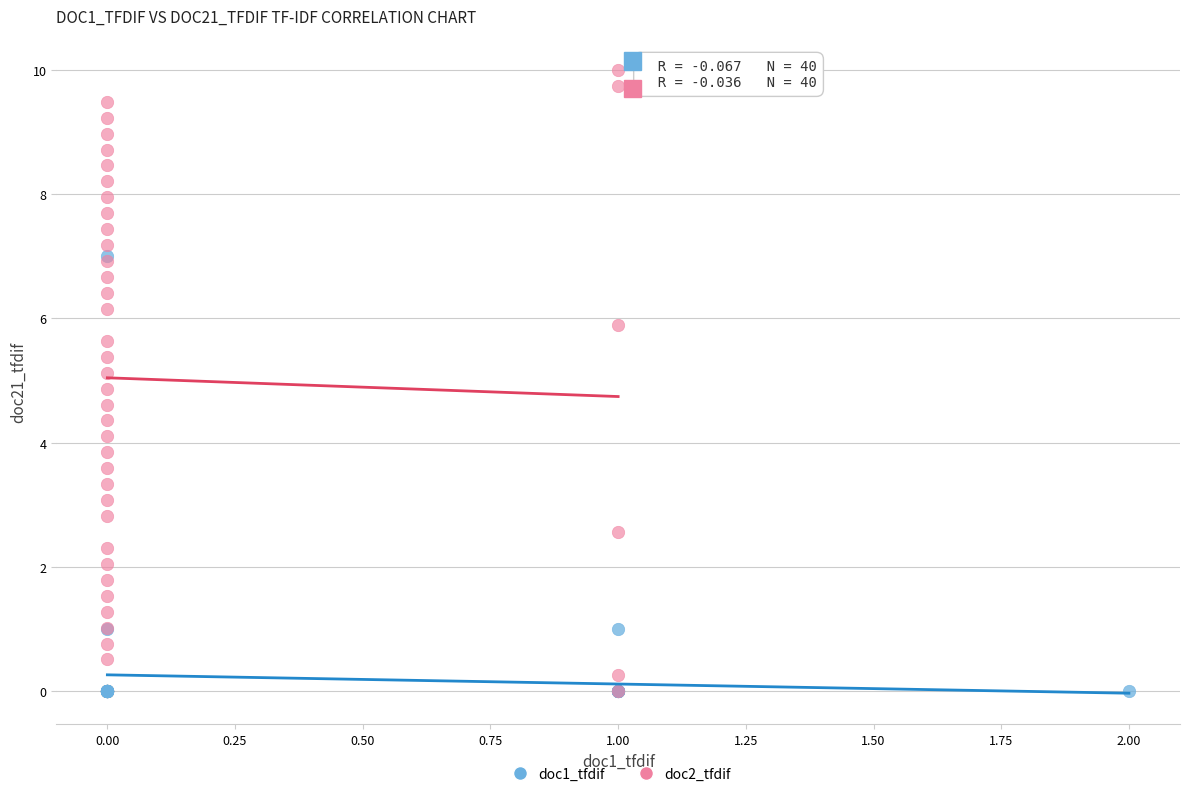

Which series reaches the maximum Y coordinate?

doc2_tfdif